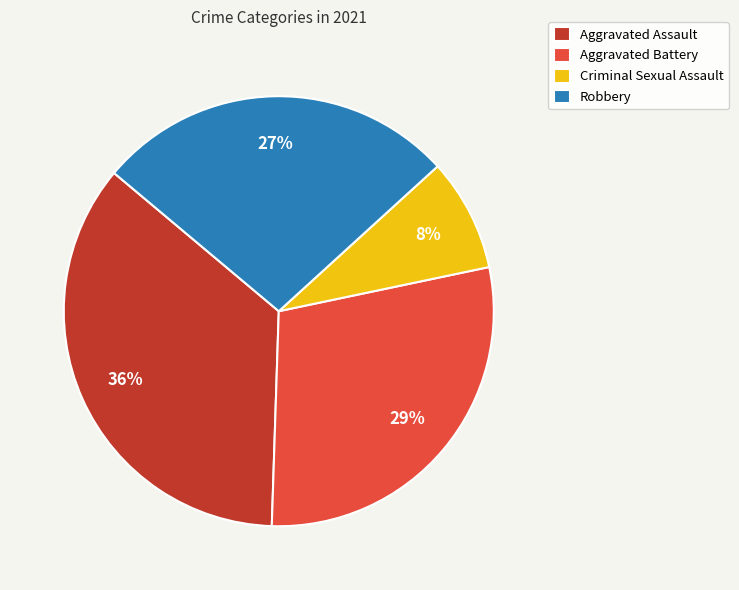

To the nearest percent, what percentage of the pie is Criminal Sexual Assault?

8%